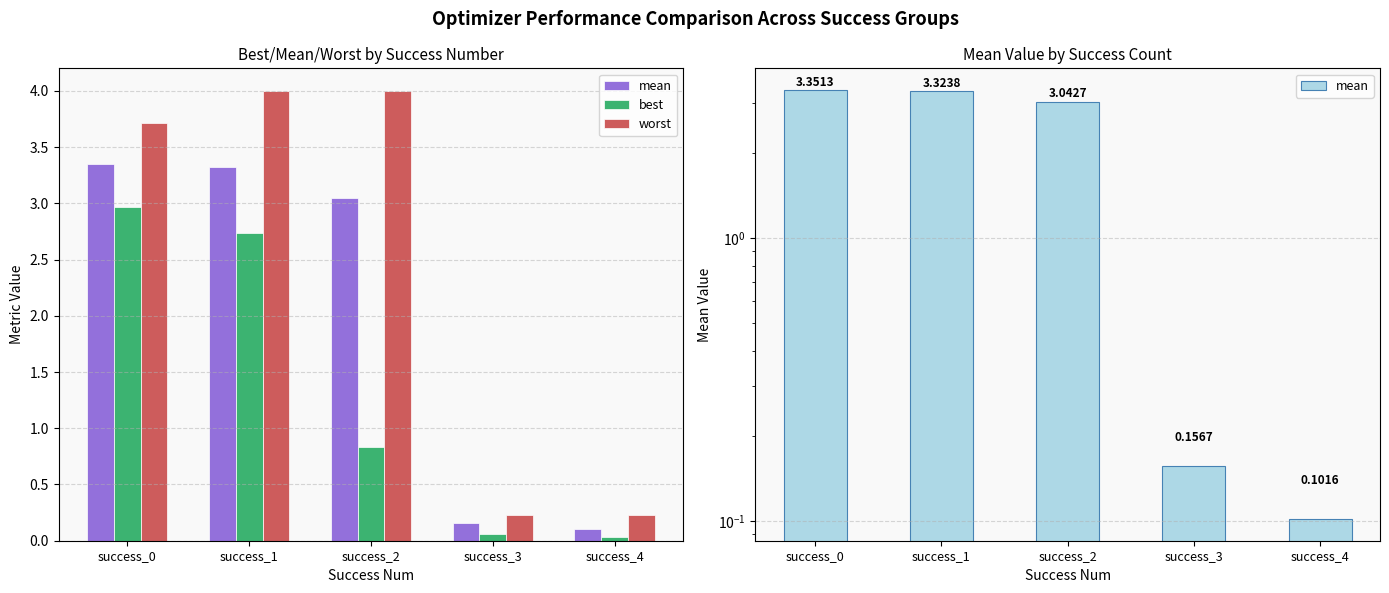

Where does the worst series first go above 3?

success_0